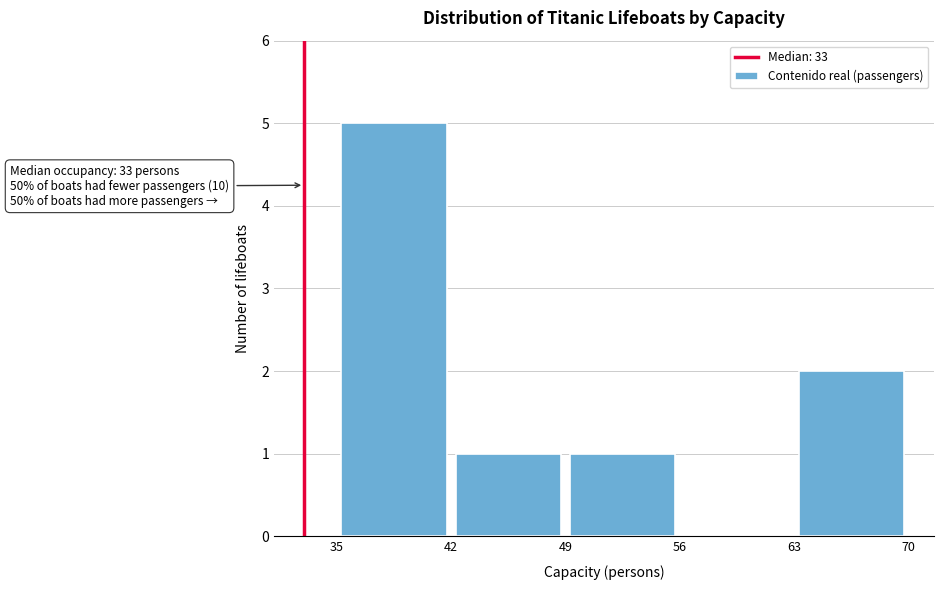

Which range on the x-axis has the tallest bar?

35 to 42